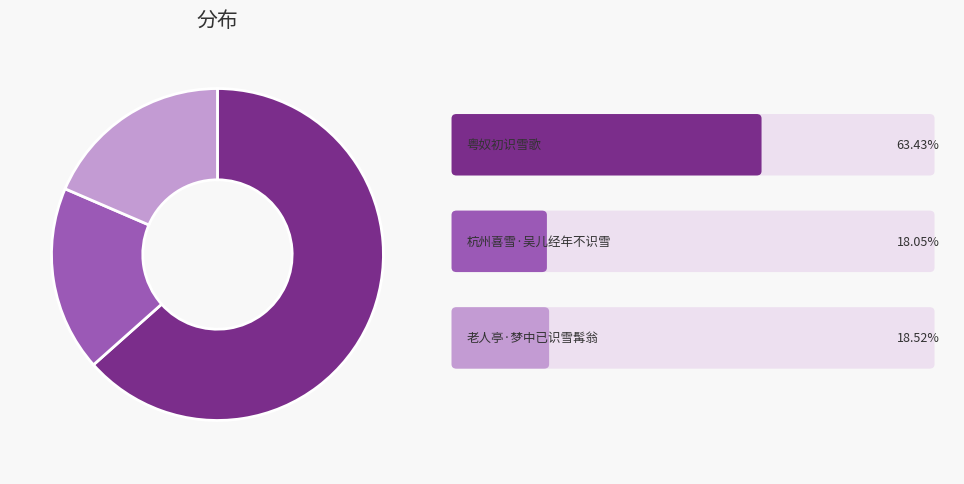

Is there any slice that represents more than half of the pie?

Yes